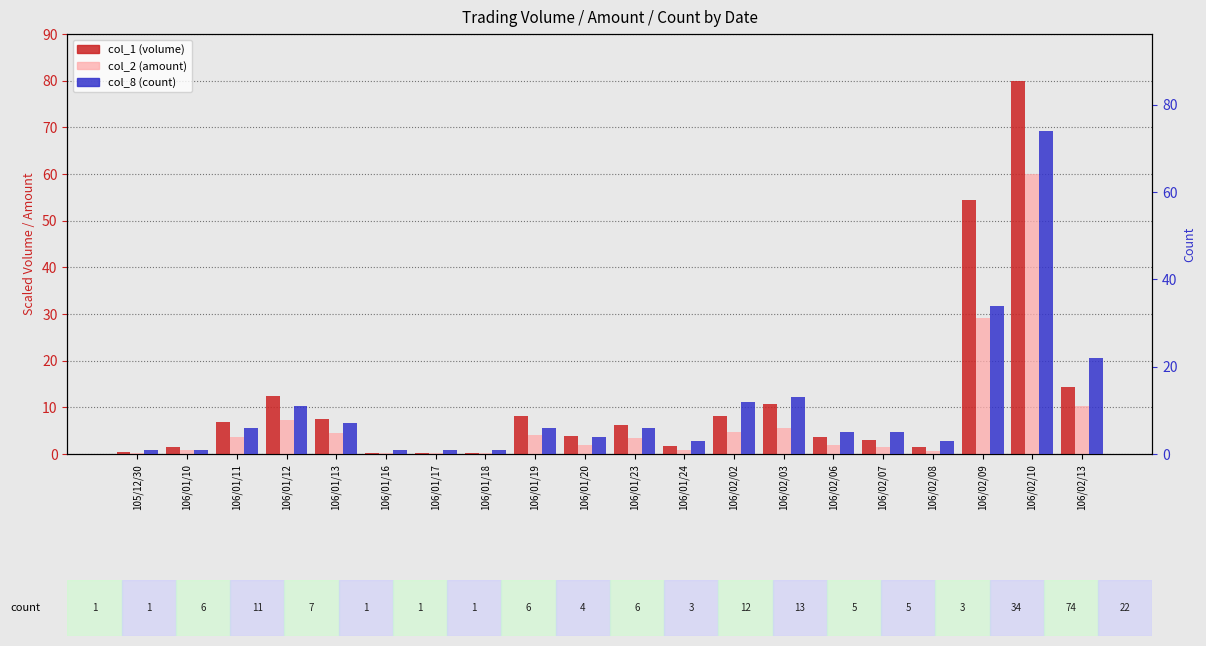

What is the total value across all series at 106/01/24?

5.6